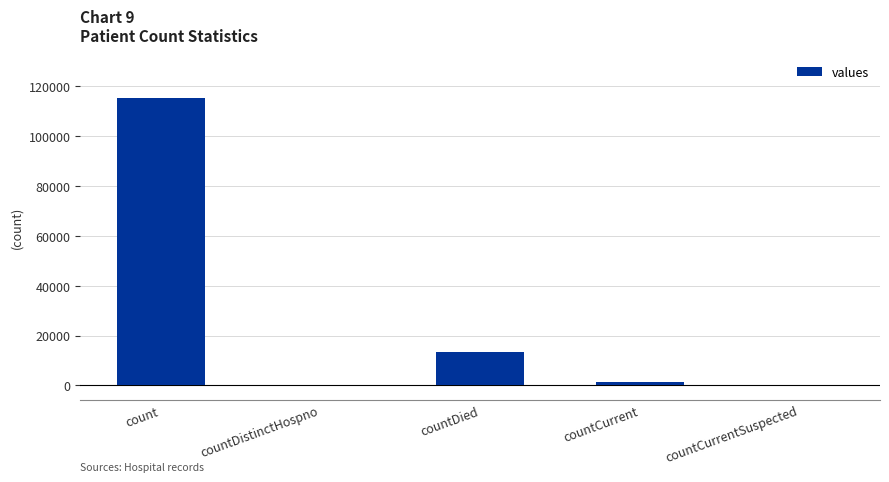

How many distinct data groups are displayed?

1